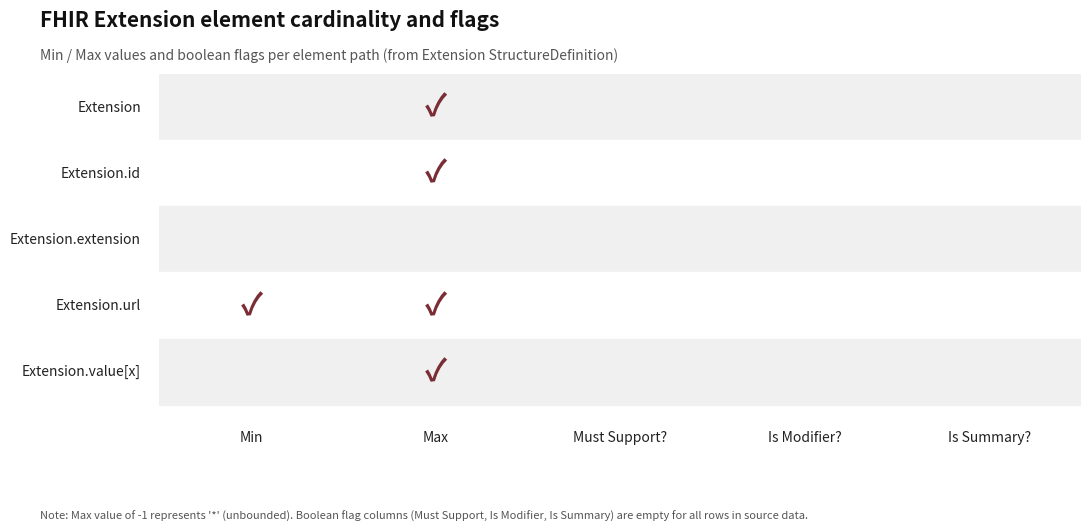

How many Extension values are between 0 and 1?

4